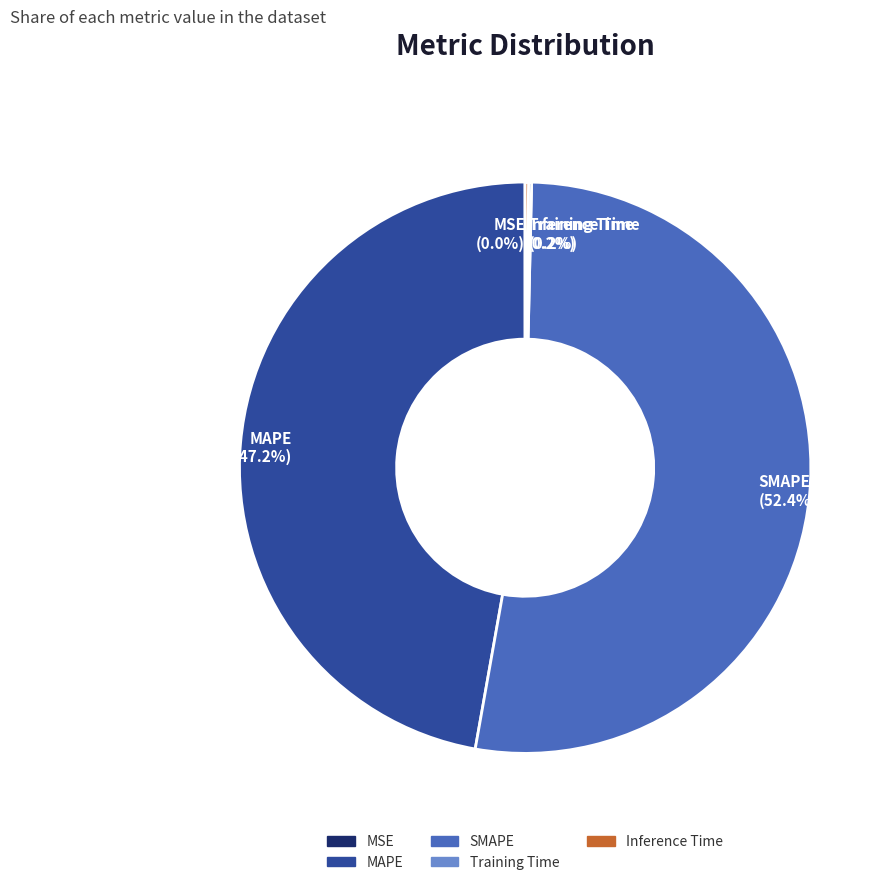

Is there a majority slice in this chart?

Yes